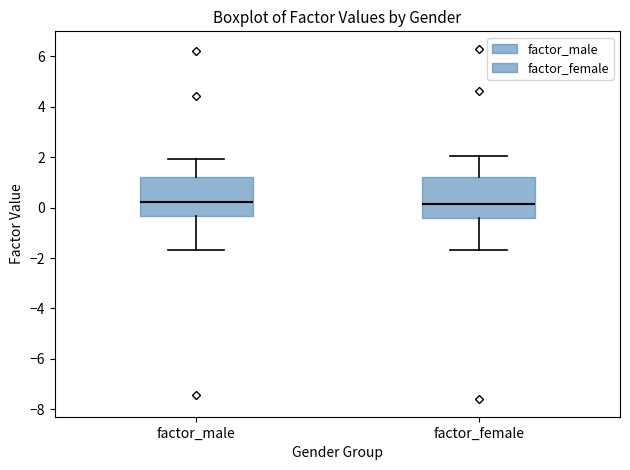

Reading left to right, transcribe this box plot: for each box, give where its median line is, the range the box spans, and where its two whiskers end, as read against the y-axis. The values are not printed on the chart, so give them approximately, as read against the axis.

factor_male: median 0.2, box -0.4 to 1.2, whiskers -1.6 to 2.0
factor_female: median 0.2, box -0.4 to 1.2, whiskers -1.6 to 2.0